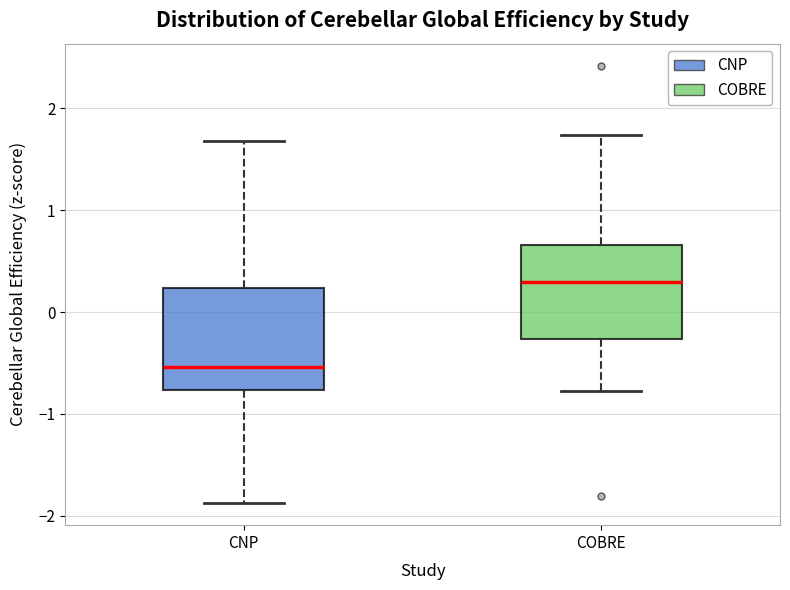

Reading left to right, transcribe this box plot: for each box, give where its median line is, the range the box spans, and where its two whiskers end, as read against the y-axis. The values are not printed on the chart, so give them approximately, as read against the axis.

CNP: median -0.5, box -0.8 to 0.2, whiskers -1.9 to 1.7
COBRE: median 0.3, box -0.3 to 0.7, whiskers -0.8 to 1.7